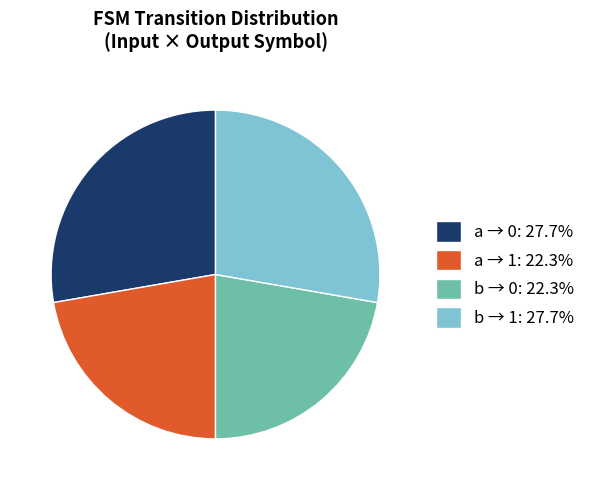

Does a → 1: 22.3% represent more than half of the total?

No